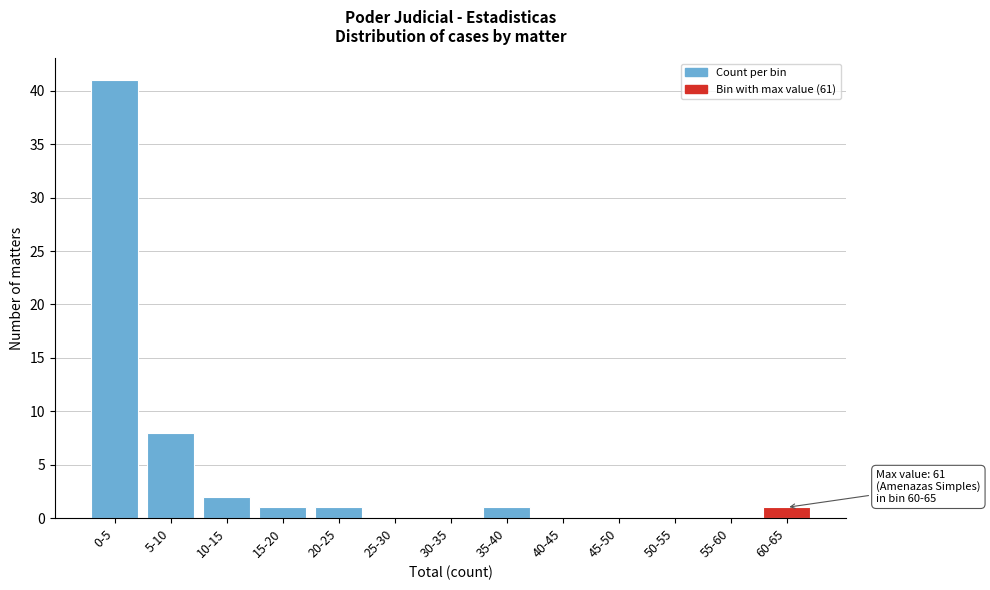

Reading left to right, what are all the values shown in this chart?

0-5=41	5-10=8	10-15=2	15-20=1	20-25=1	25-30=0	30-35=0	35-40=1	40-45=0	45-50=0	50-55=0	55-60=0	60-65=1